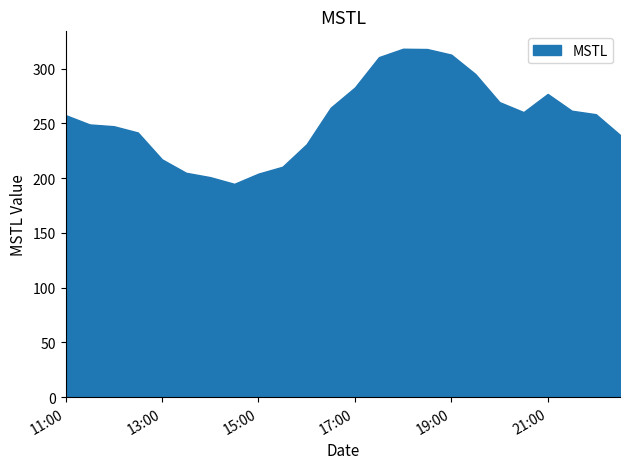

Where does the data first go above 258?

2022-07-17 16:30:00